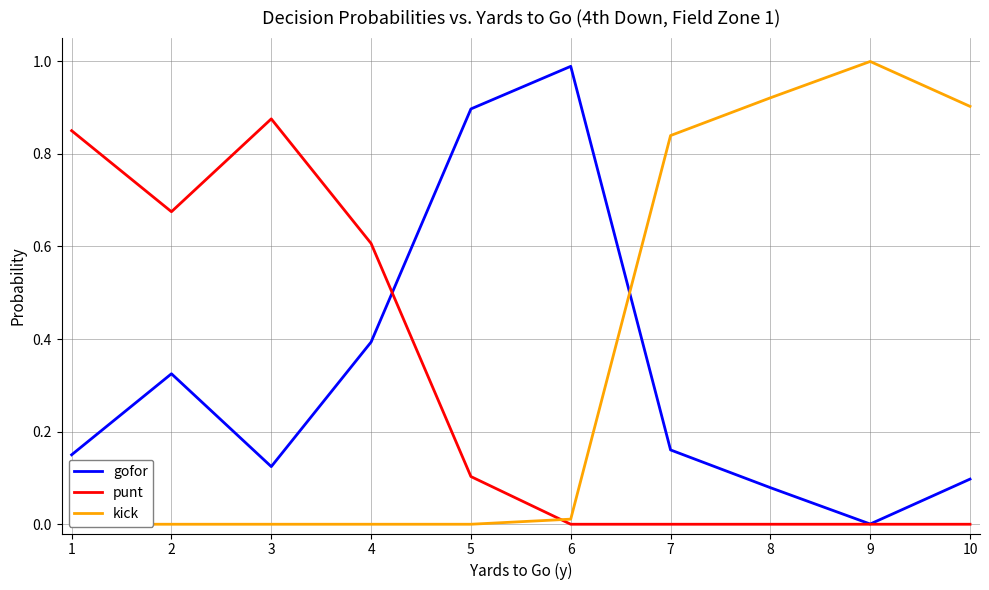

Count the number of categories in the chart.

10